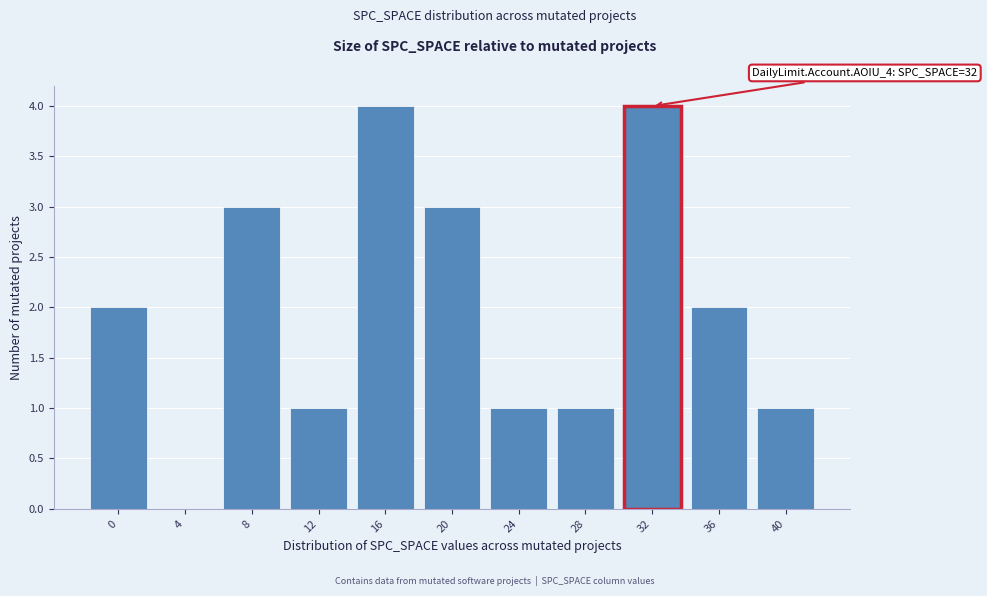

Reading right to left, transcribe all the data shown in this chart.

40=1	36=2	32=4	28=1	24=1	20=3	16=4	12=1	8=3	4=0	0=2